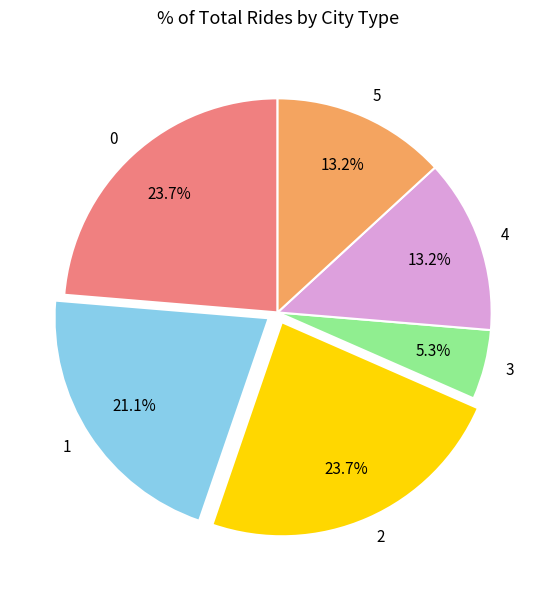

Which has a higher value, 1 or 3?

1